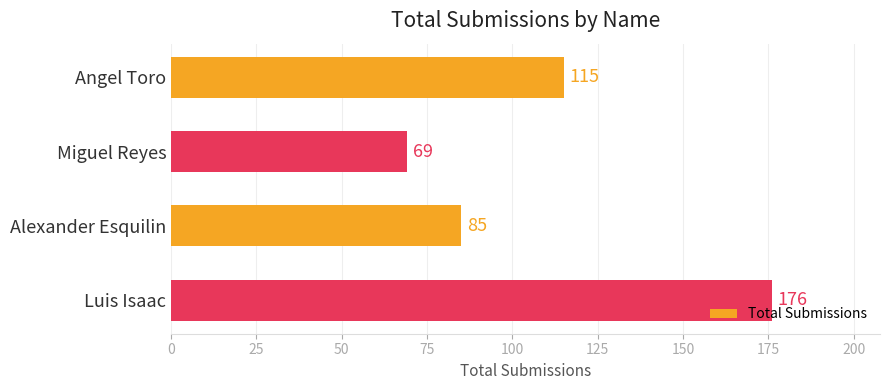

What is the label of the 4th bar from the bottom?

Angel Toro